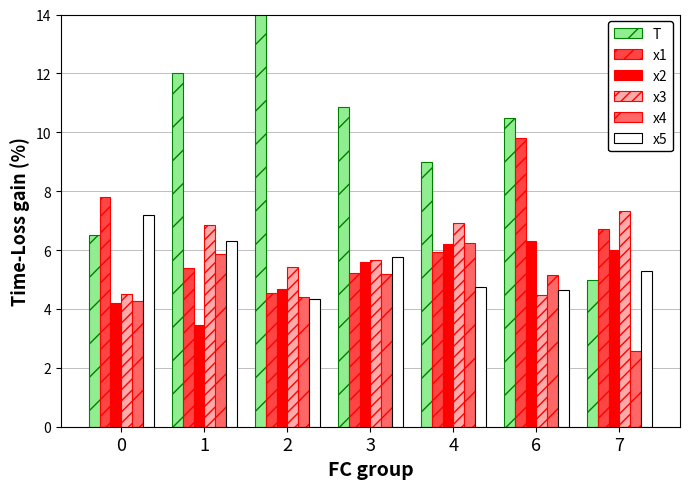

At how many categories does at least one series exceed 11?

2